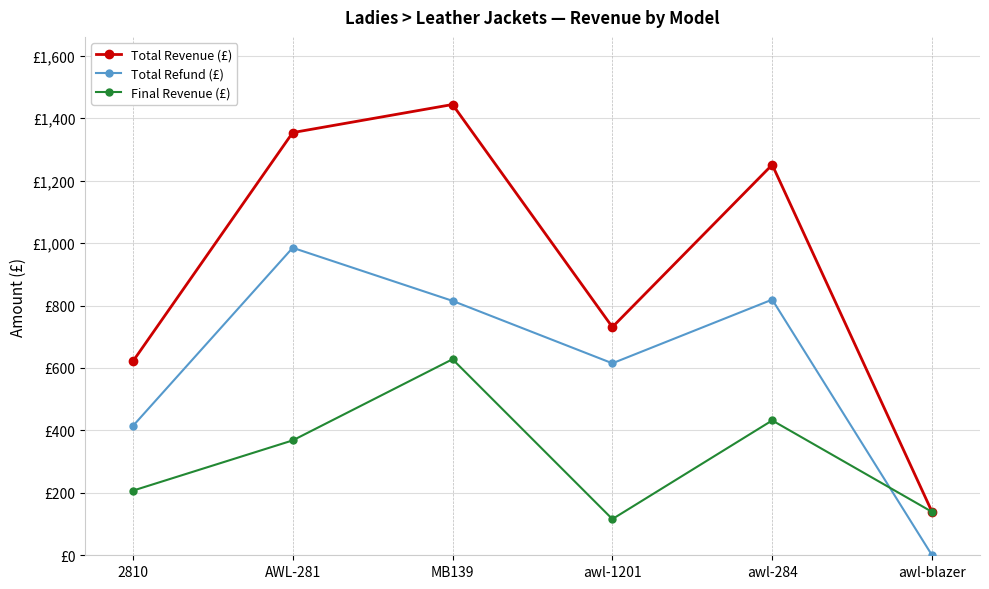

Does the chart have visible grid lines?

Yes